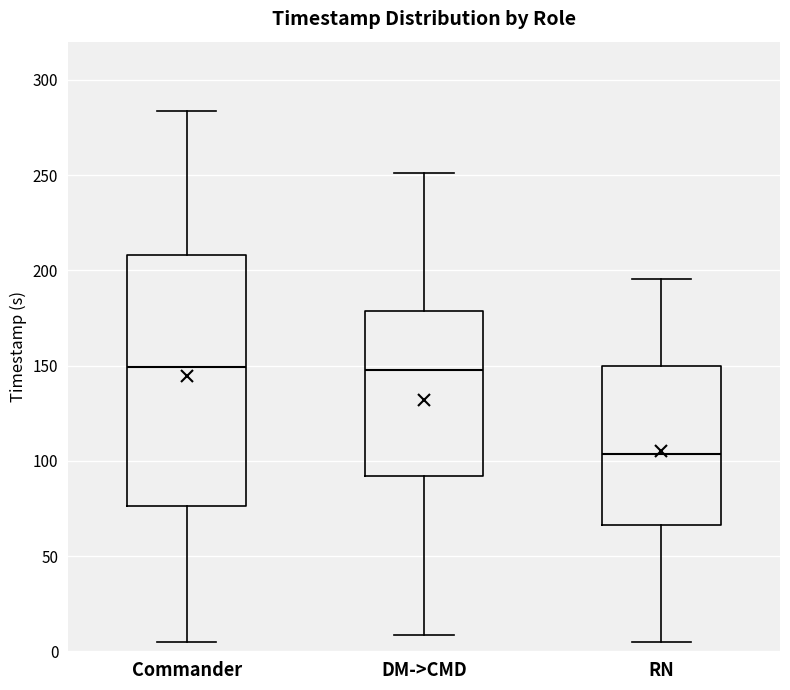

Reading left to right, transcribe this box plot: for each box, give where its median line is, the range the box spans, and where its two whiskers end, as read against the y-axis. The values are not printed on the chart, so give them approximately, as read against the axis.

Commander: median 150, box 75 to 210, whiskers 5 to 285
DM->CMD: median 150, box 90 to 180, whiskers 10 to 250
RN: median 105, box 65 to 150, whiskers 5 to 195